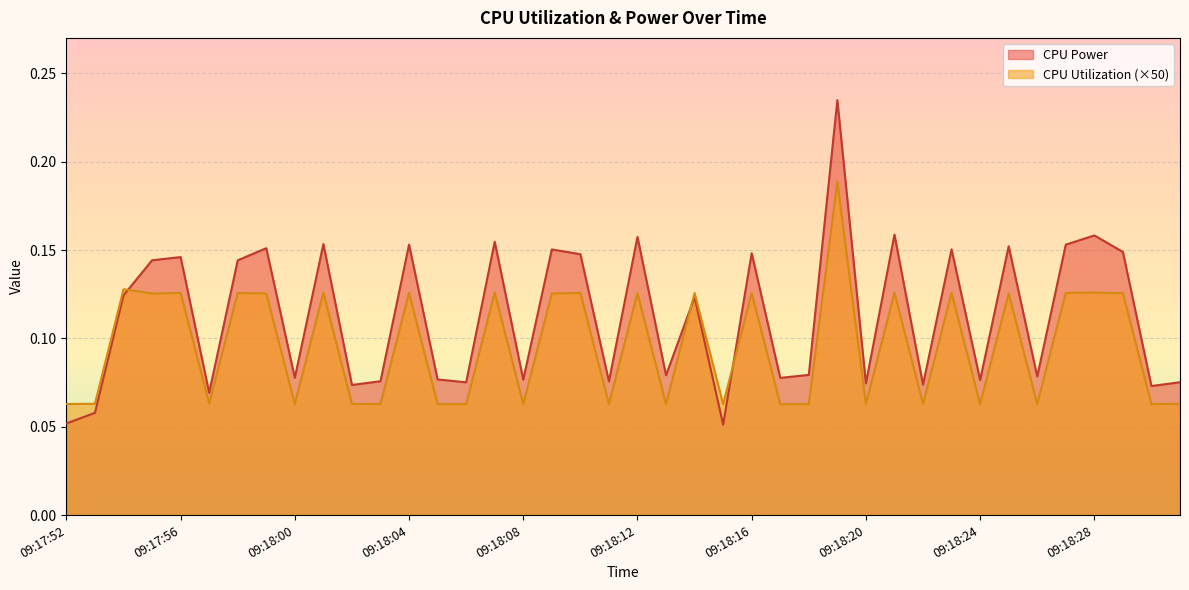

What is the difference between the CPU Power values at 09:18:04 and 09:18:15?

0.1